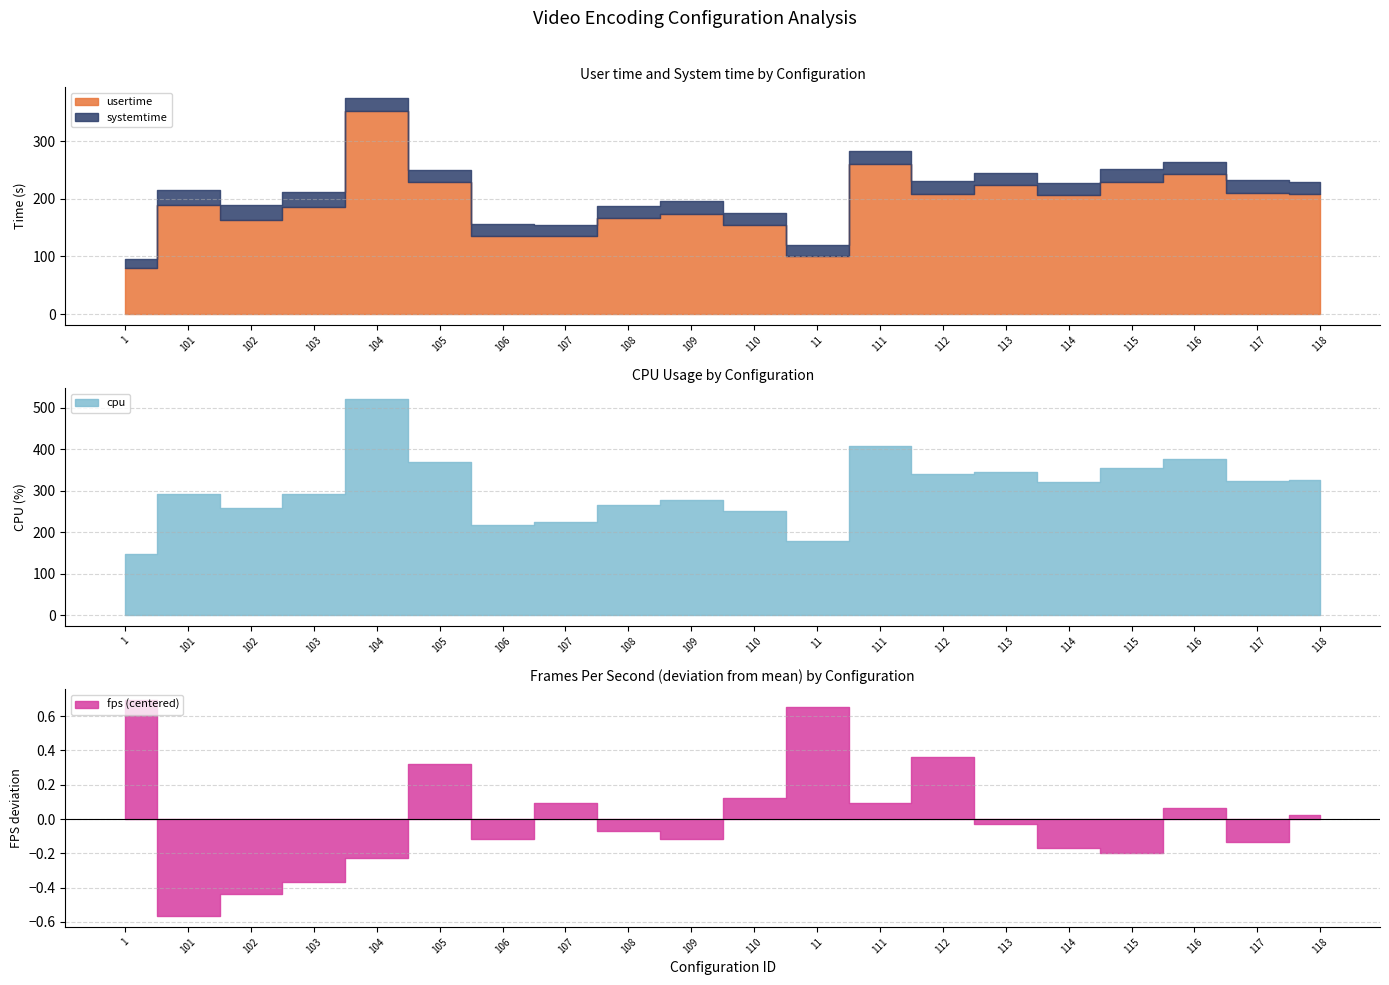

In systemtime, how many points are higher than both neighbors (excluding endpoints)?

5